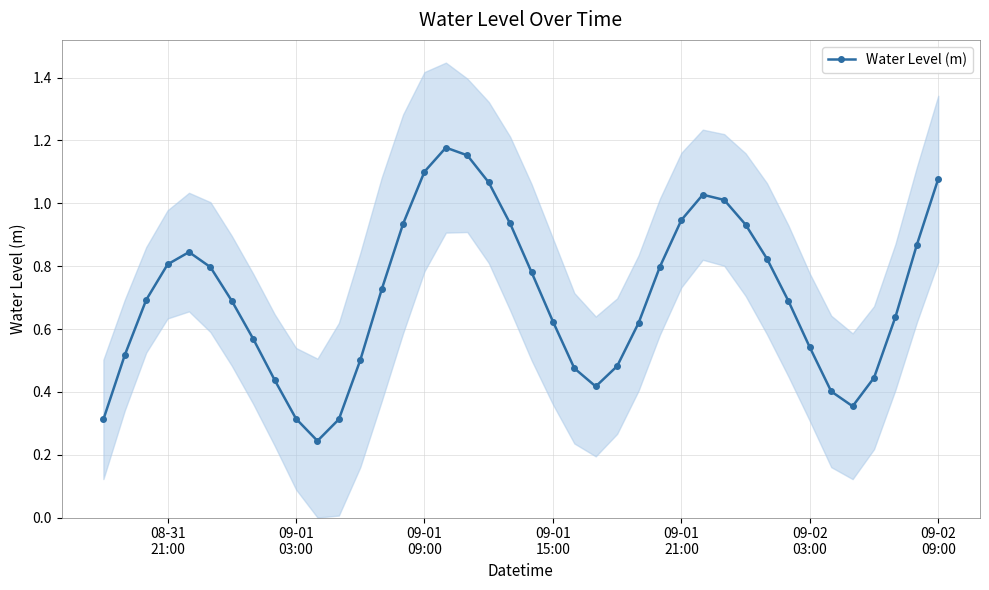

True or false: Water Level (m) has more than 2 interior local peaks.

True